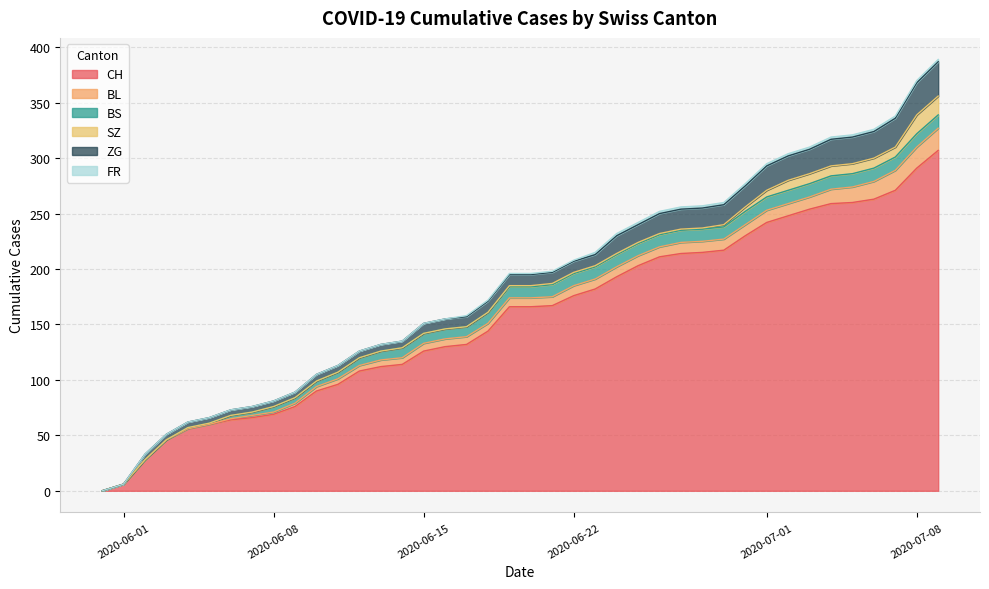

What is the difference between the maximum and minimum values in the FR series?

2